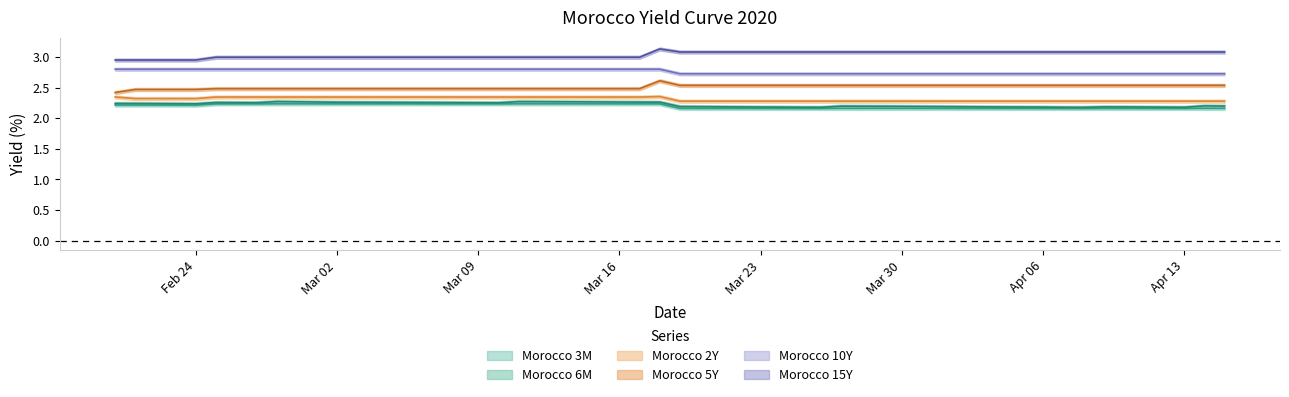

Does the chart display data point markers on the line(s)?

No